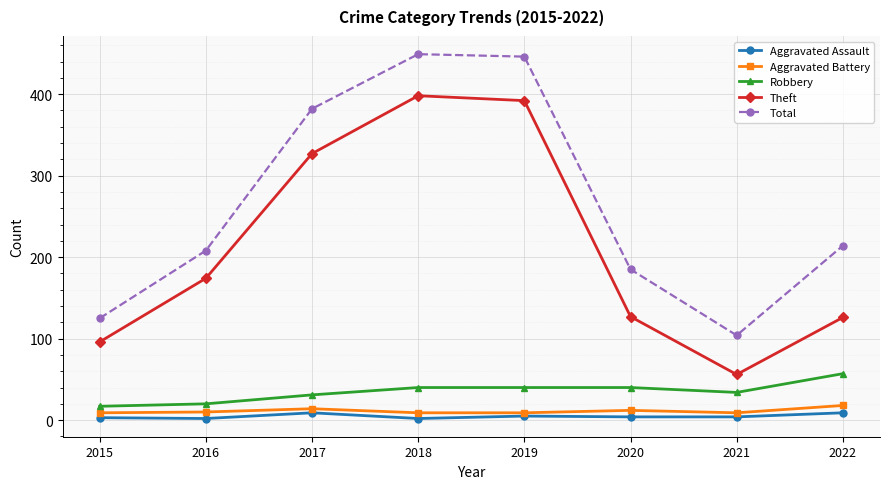

In Robbery, how many points are lower than both neighbors (excluding endpoints)?

1